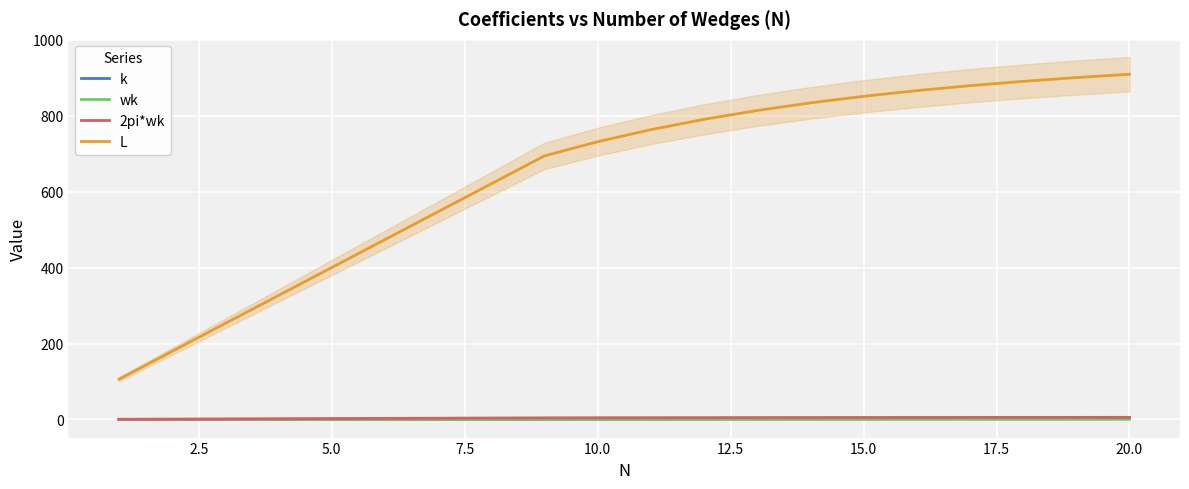

Is the value of L at 20.0 greater than the value of wk at 10.0?

Yes